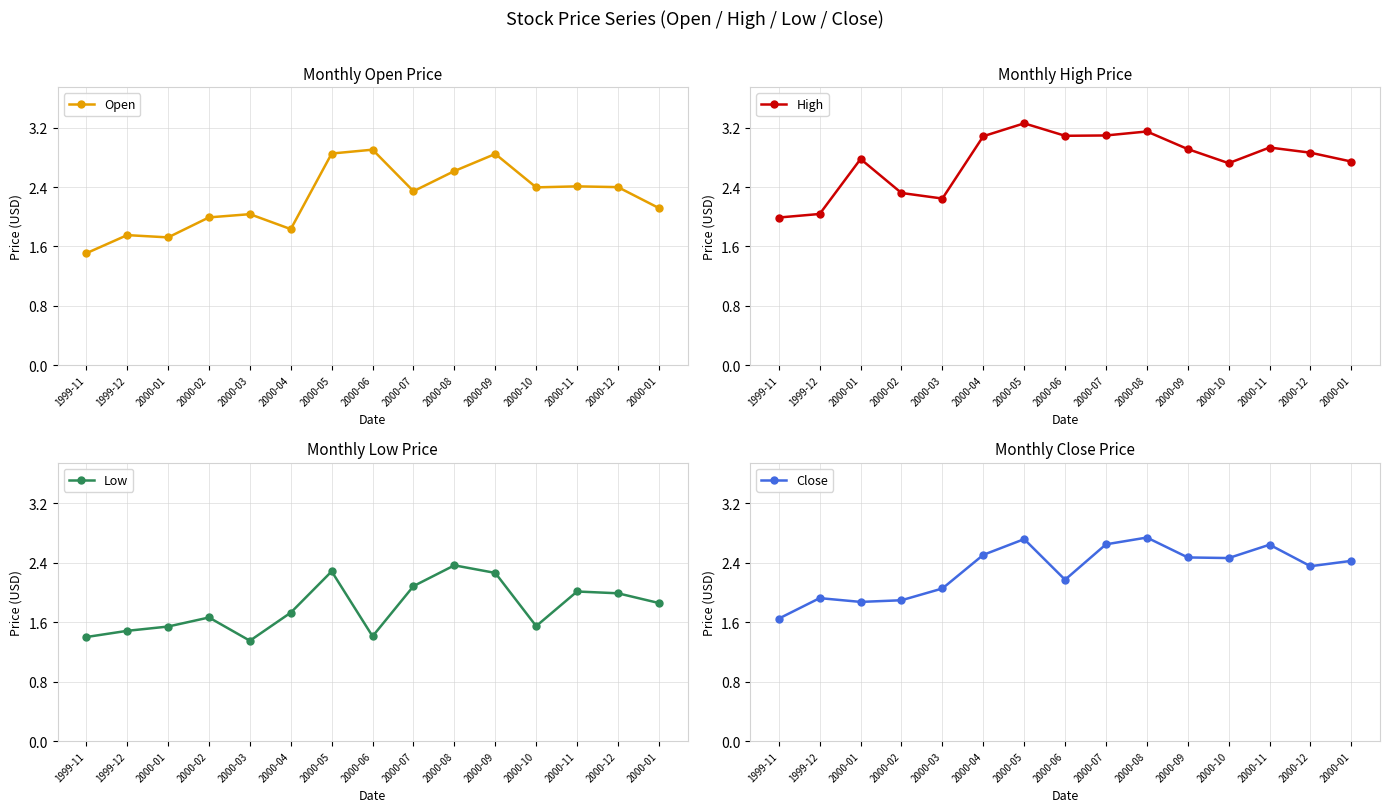

Reading left to right, what are all the values shown in this chart?

Open: 1.5	1.8	1.7	2.0	2.0	1.8	2.9	2.9	2.3	2.6	2.8	2.4	2.4	2.4	2.1
High: 2.0	2.0	2.8	2.3	2.2	3.1	3.3	3.1	3.1	3.1	2.9	2.7	2.9	2.9	2.7
Low: 1.4	1.5	1.5	1.7	1.3	1.7	2.3	1.4	2.1	2.4	2.3	1.5	2.0	2.0	1.9
Close: 1.6	1.9	1.9	1.9	2.1	2.5	2.7	2.2	2.6	2.7	2.5	2.5	2.6	2.4	2.4